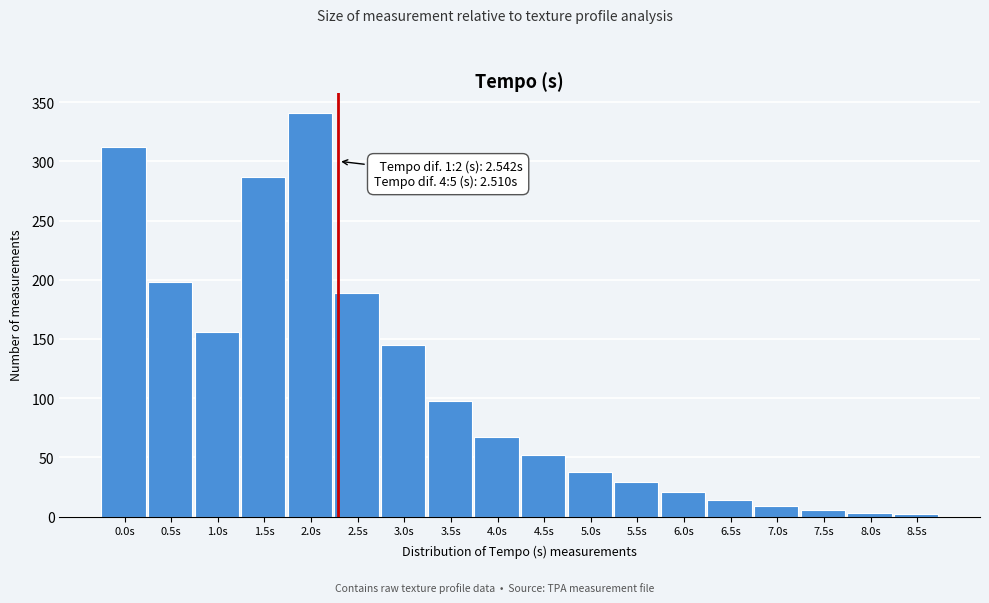

What is the greatest value displayed?

341